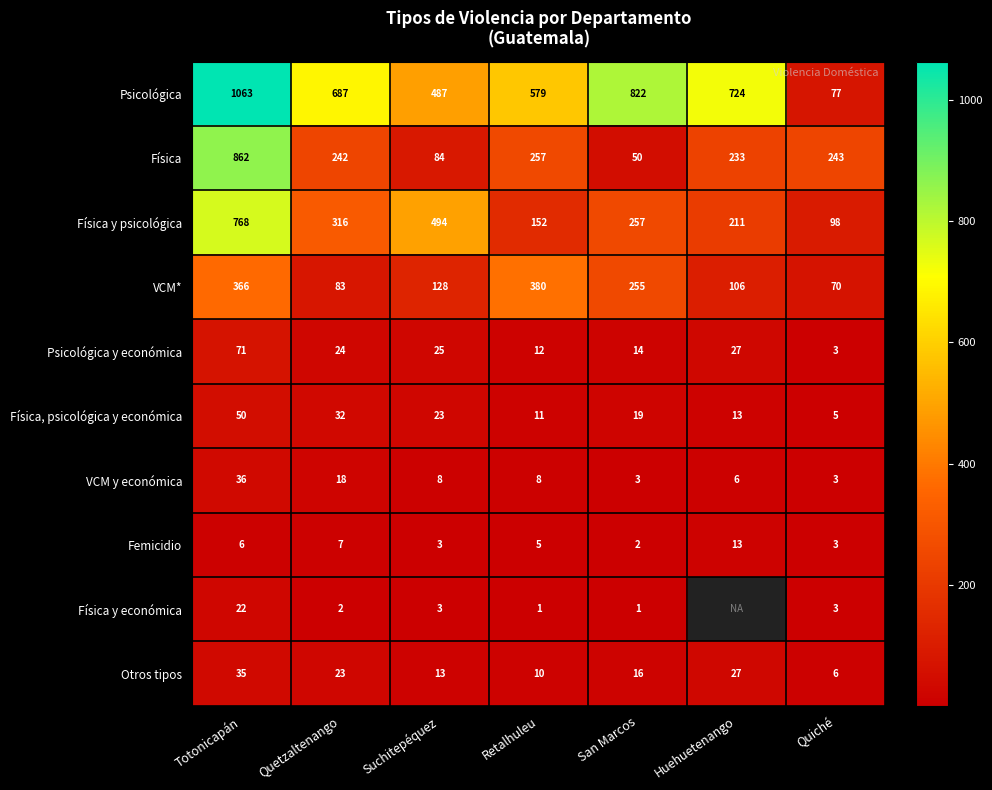

At which label does VCM y económica first exceed 8?

Totonicapán